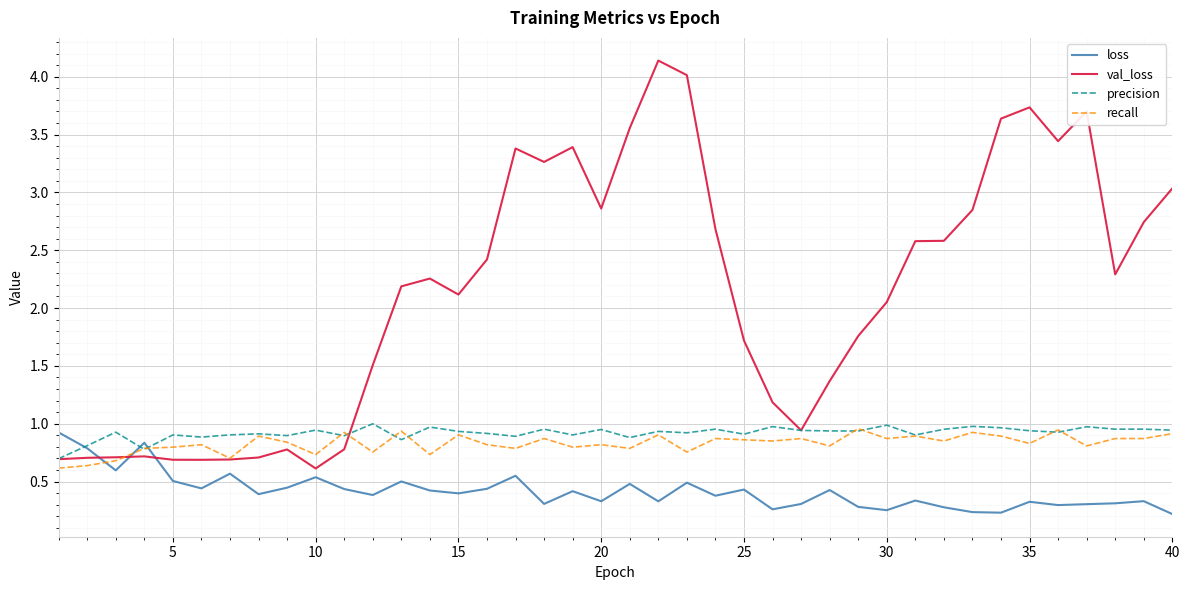

What is the greatest value displayed?

4.1